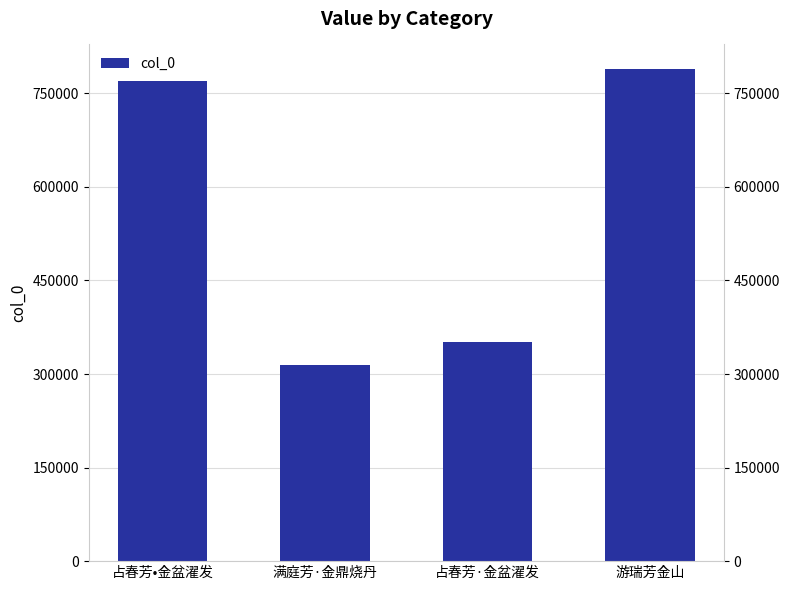

What is the value of the 3rd bar from the left?

350837